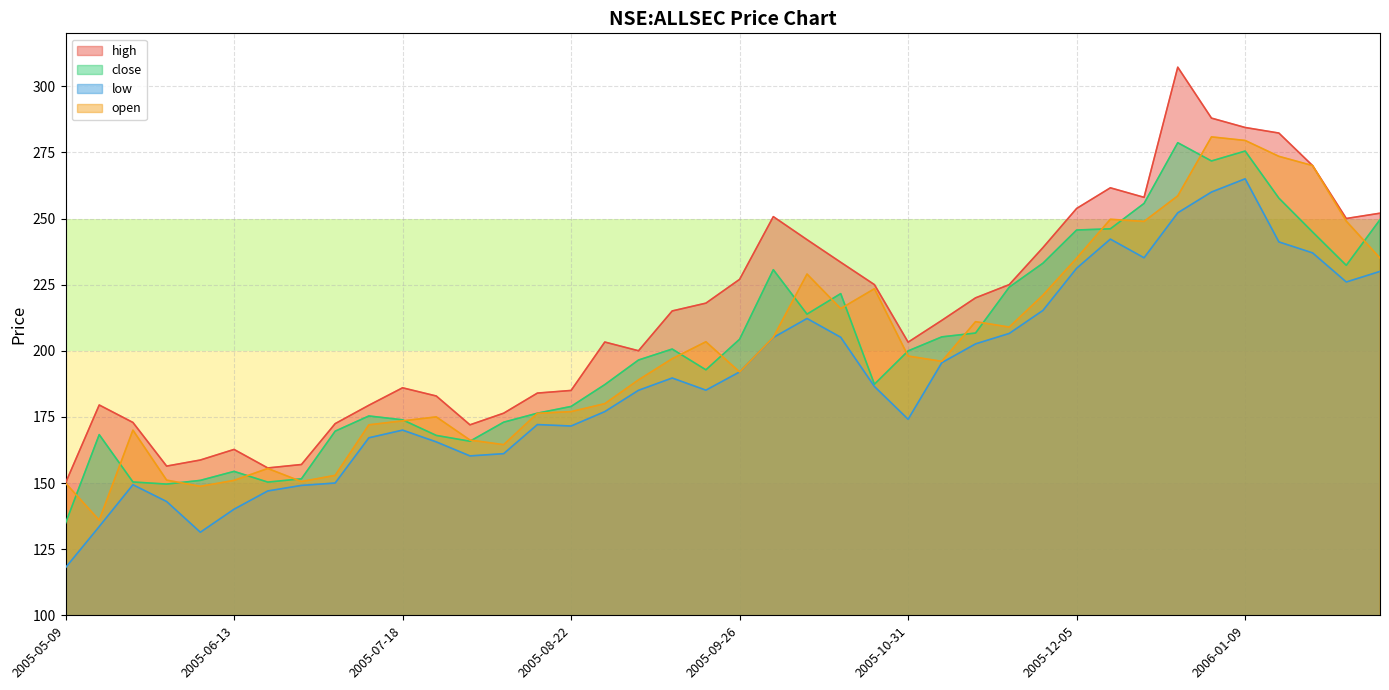

At which label is low closest to 191?

2005-09-26